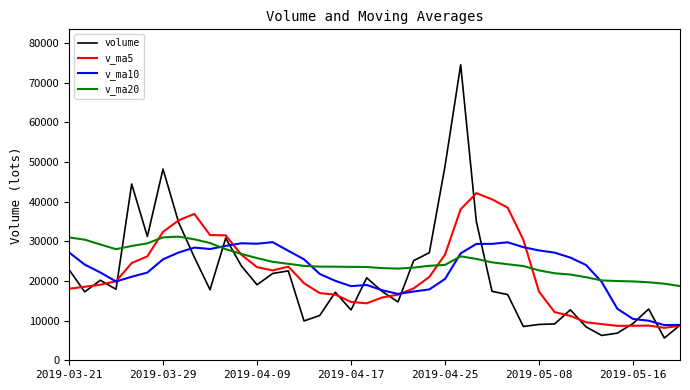

What is the minimum value for volume?

5609.0